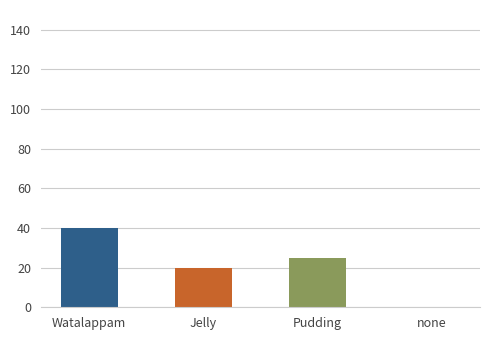

What is the sum of the values at Watalappam and none?

40